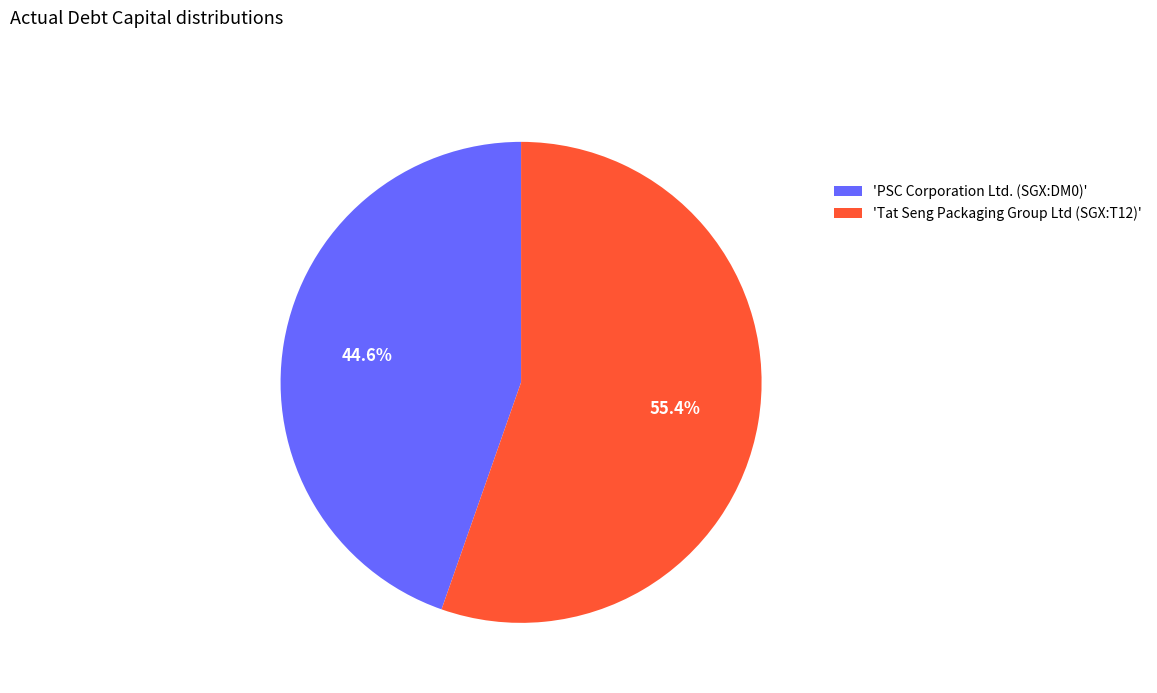

Does 'Tat Seng Packaging Group Ltd (SGX:T12)' account for over 50% of the chart?

Yes